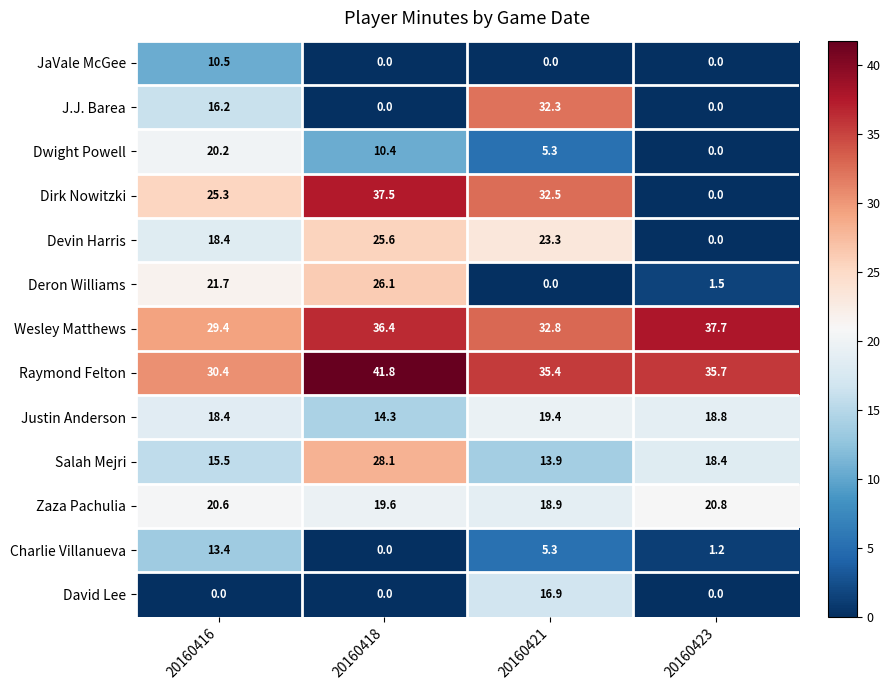

Read the Raymond Felton value at 20160416.

30.4